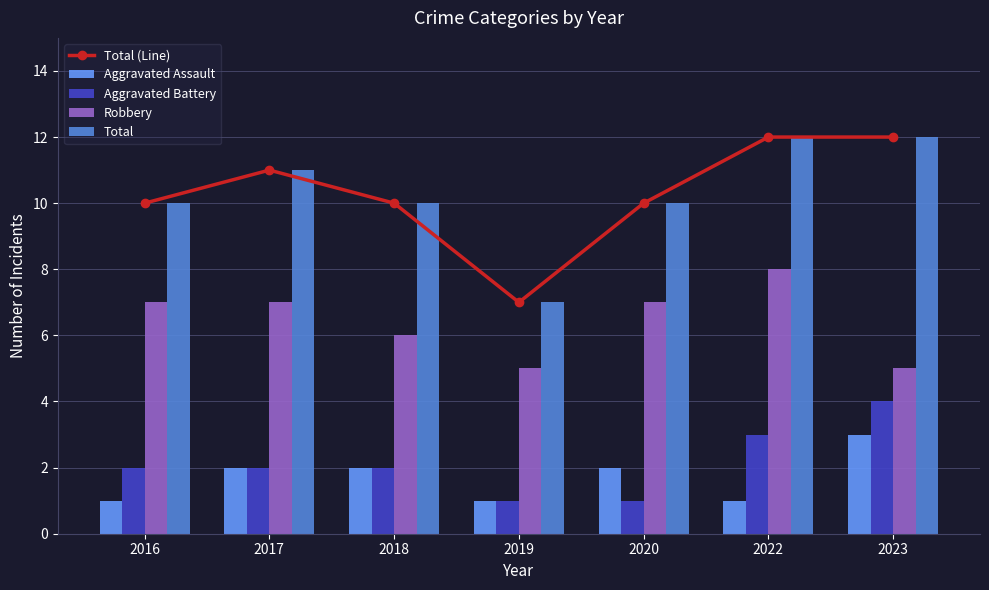

What are all the series names shown in the legend?

Total (Line), Aggravated Assault, Aggravated Battery, Robbery, Total